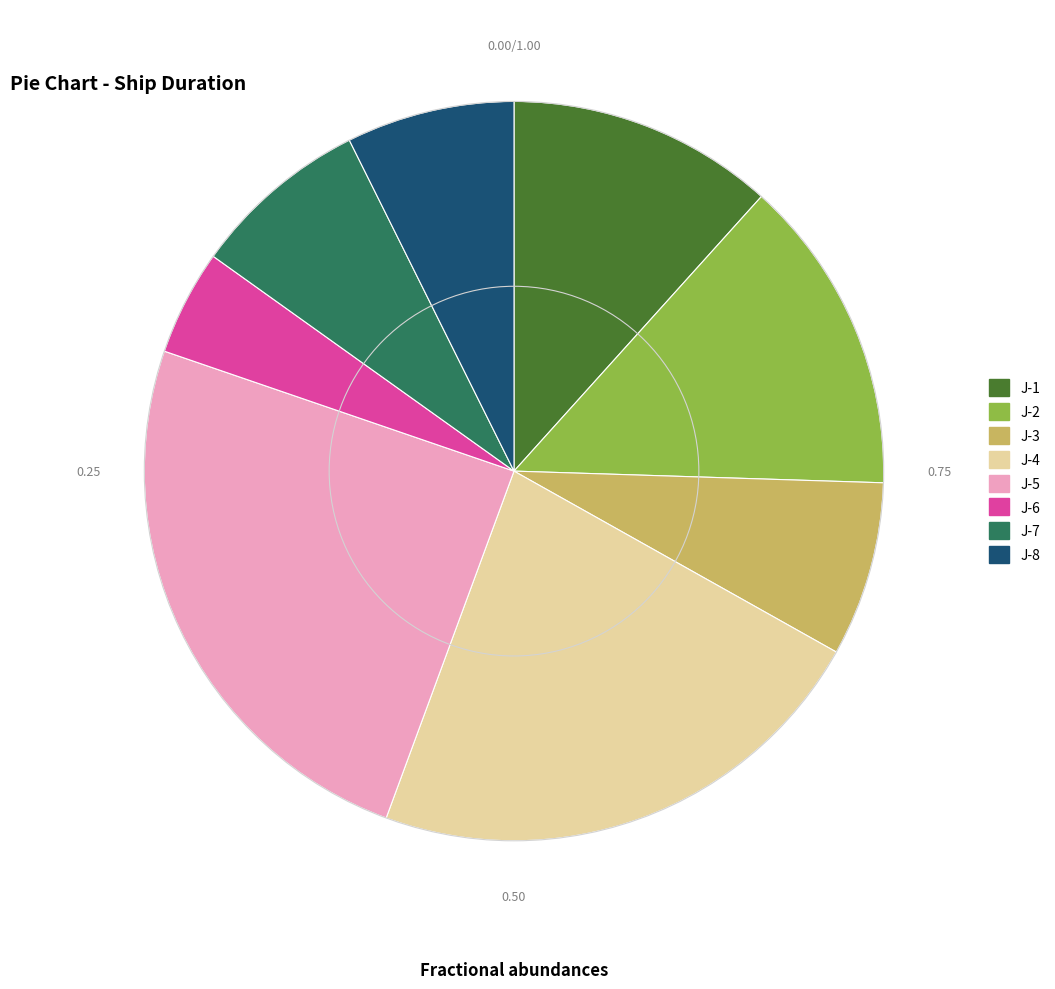

Is it true that J-5 is 30% of the pie?

False